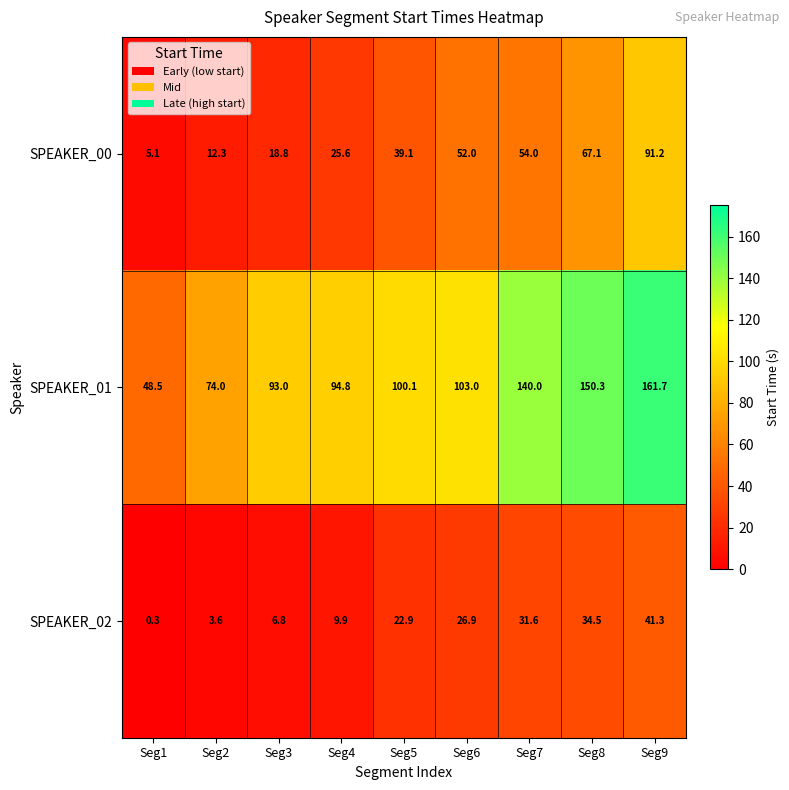

Rank the series at Seg9 from lowest to highest value.

SPEAKER_02, SPEAKER_00, SPEAKER_01